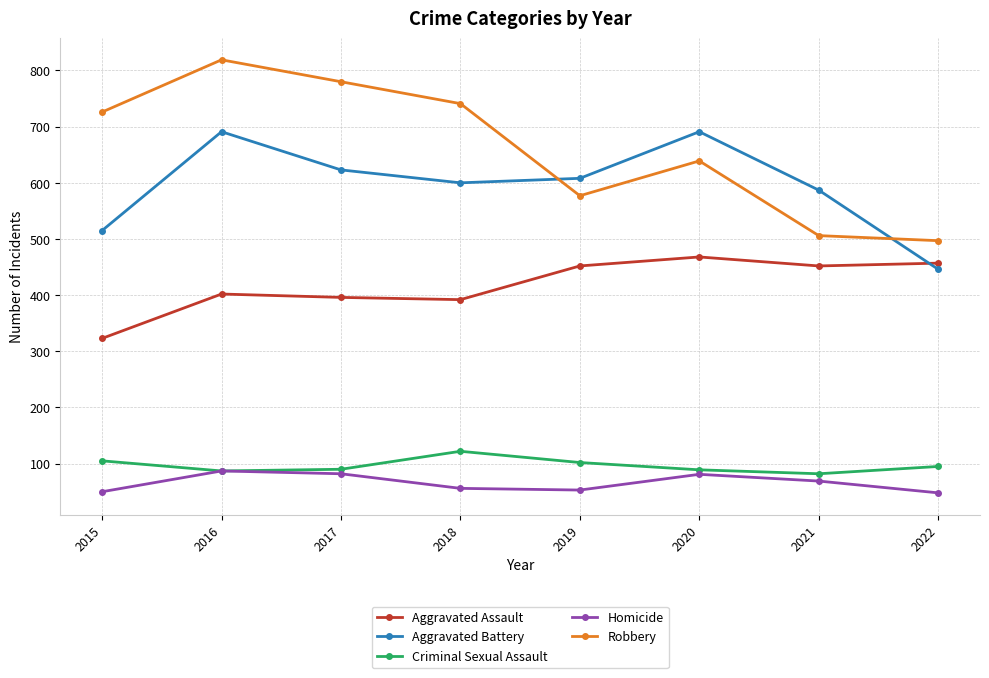

How many lines are shown in the chart?

5